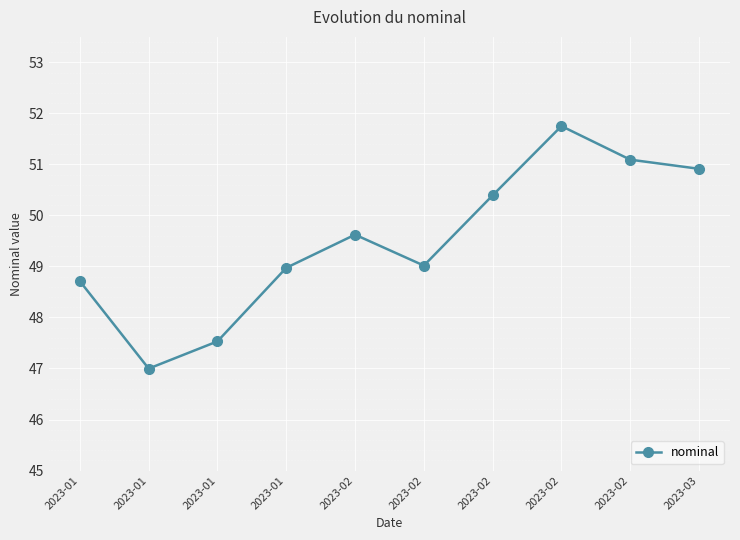

How many distinct data groups are displayed?

1